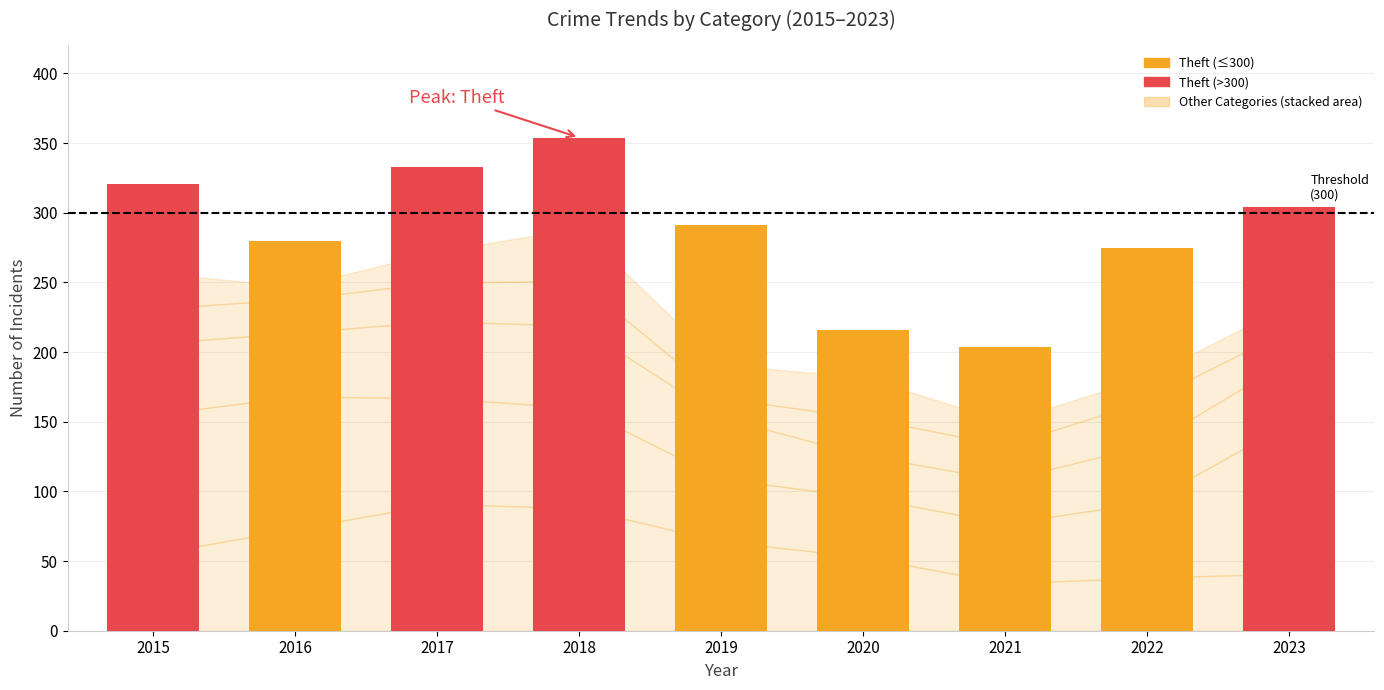

List the labels in order of value, smallest first.

2021, 2020, 2022, 2016, 2019, 2023, 2015, 2017, 2018